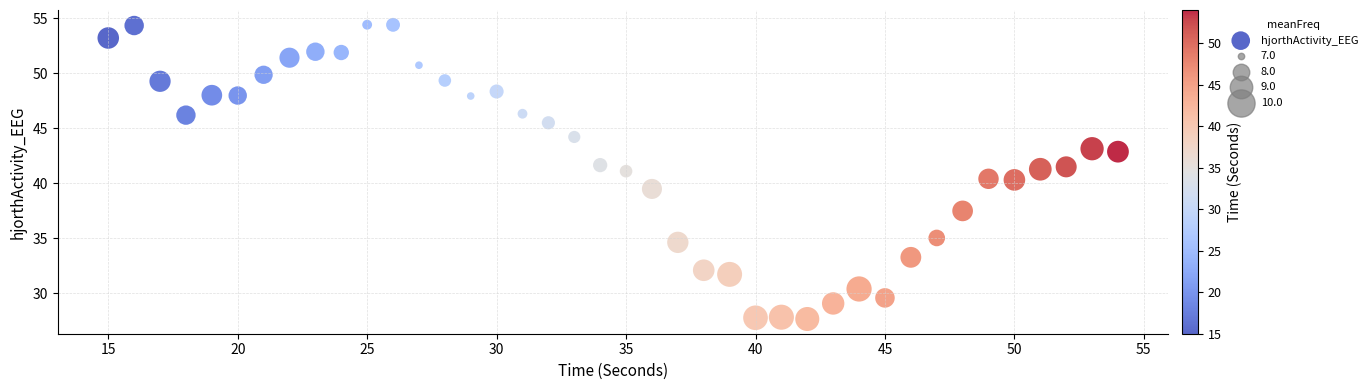

What is the range of X values (max minus min)?

39.0